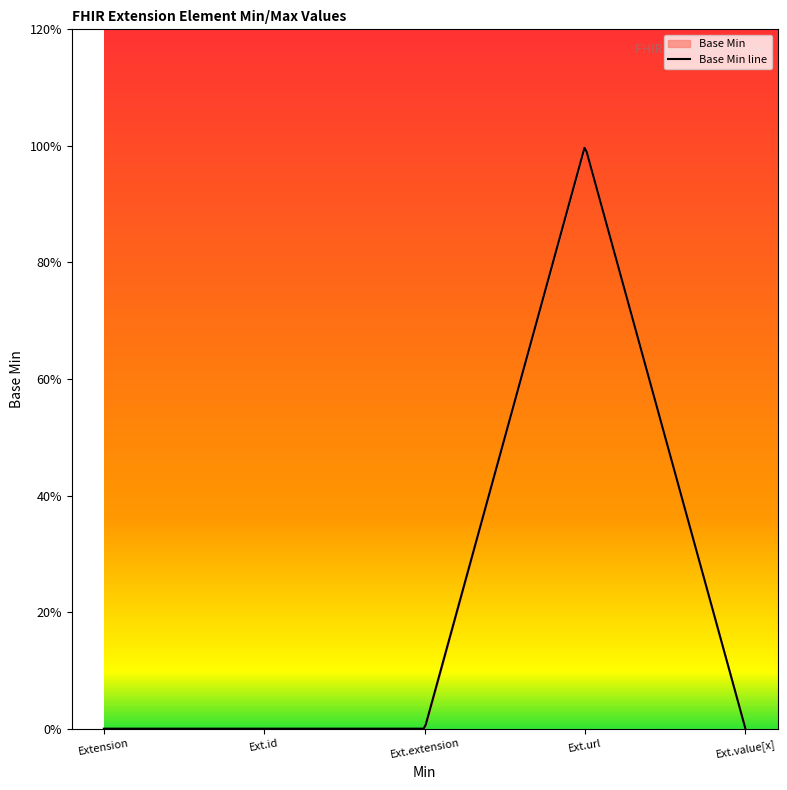

What position from the right is Extension?

5